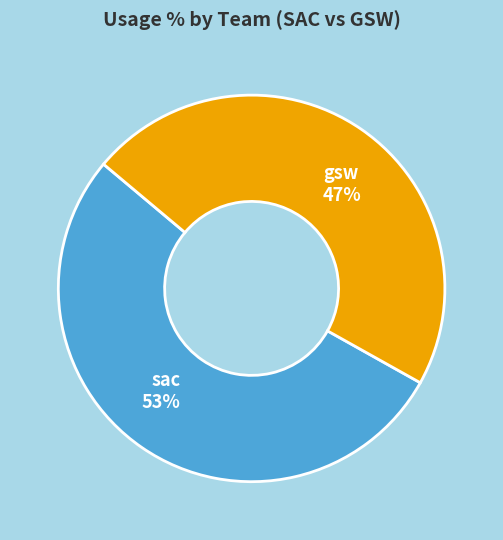

How many slices are in this pie chart?

2